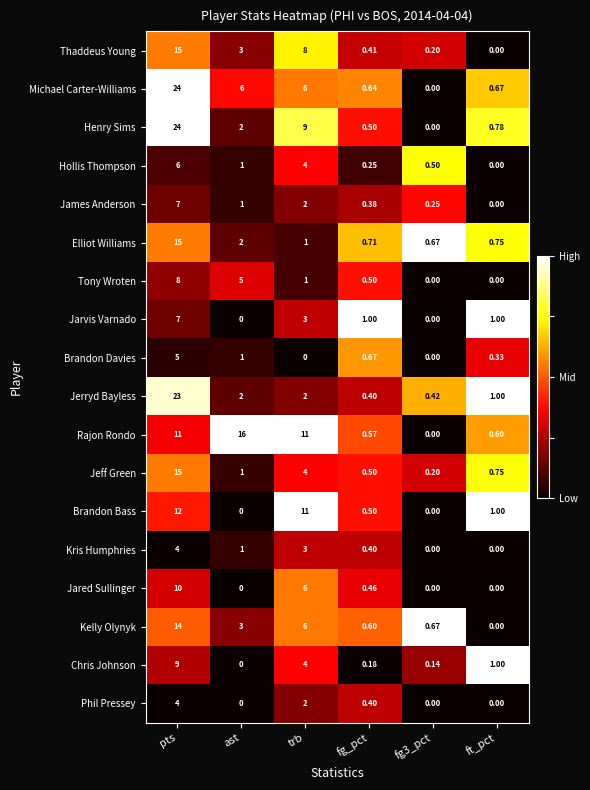

At which label does Kelly Olynyk first exceed 3?

pts